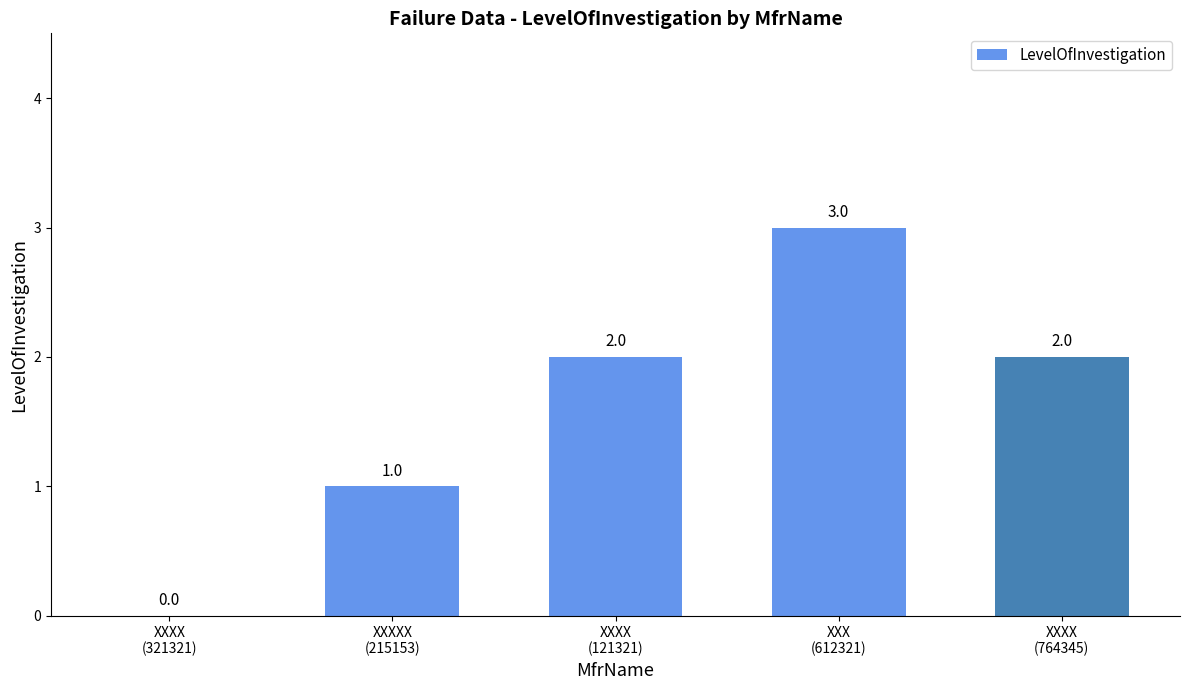

Are the bars horizontal?

No